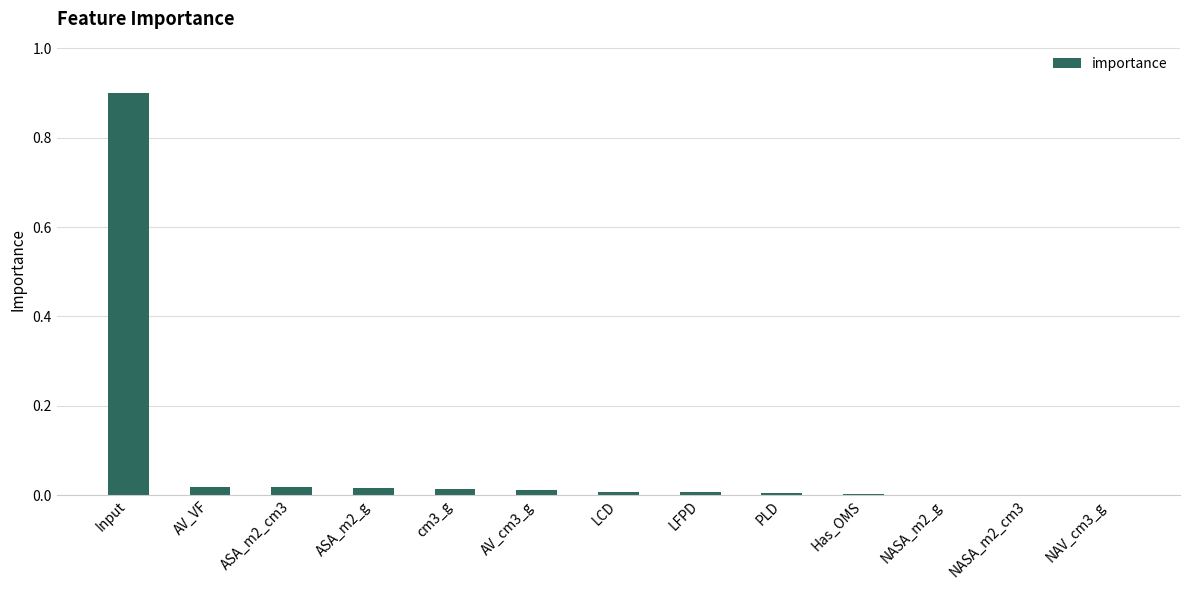

What is the sum of all values?

1.0